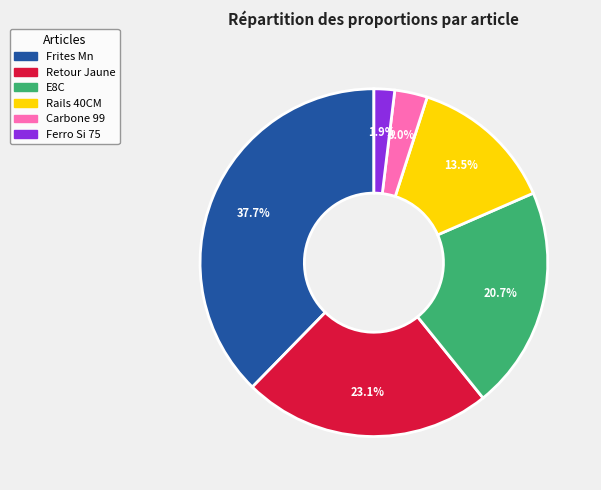

To the nearest percent, what is the difference between the largest and smallest slice percentages?

36%